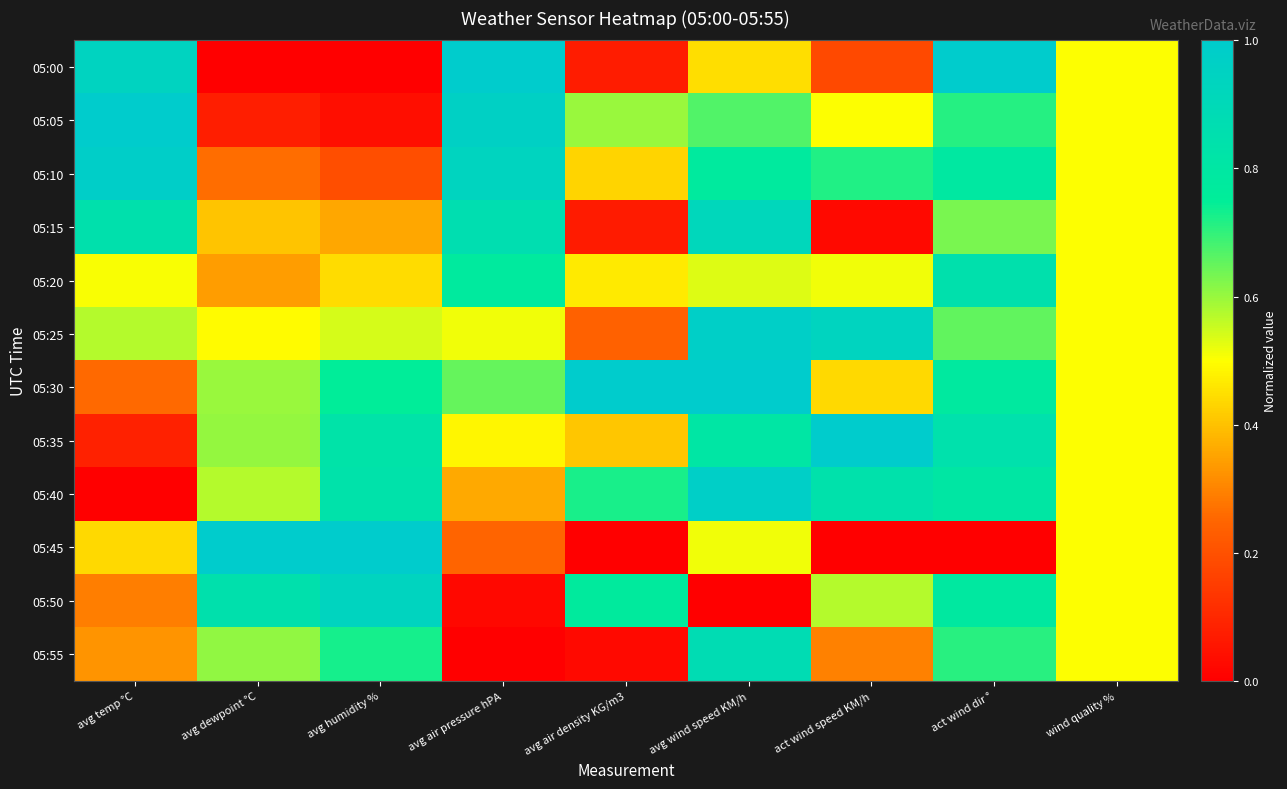

How many data points does each series have?

9